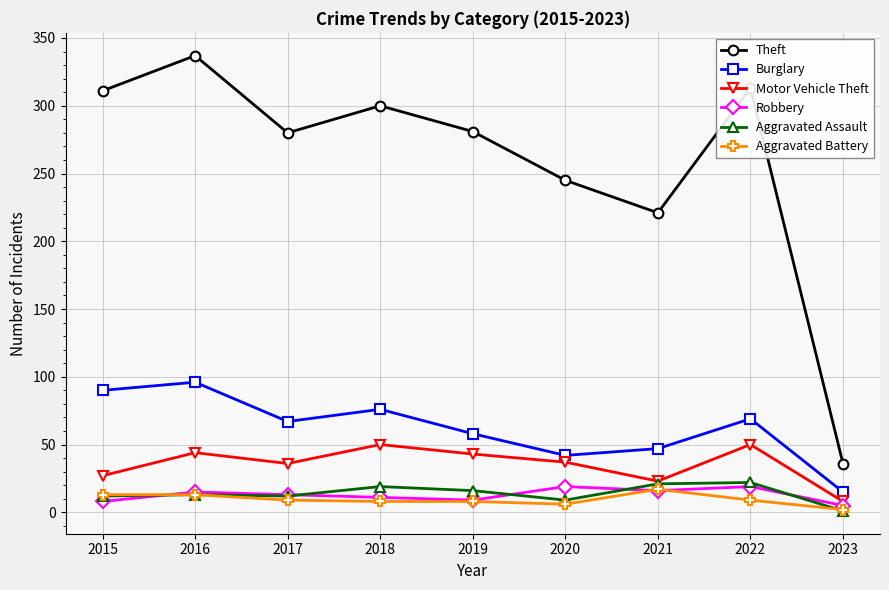

What is the sum of all Aggravated Assault values?

125